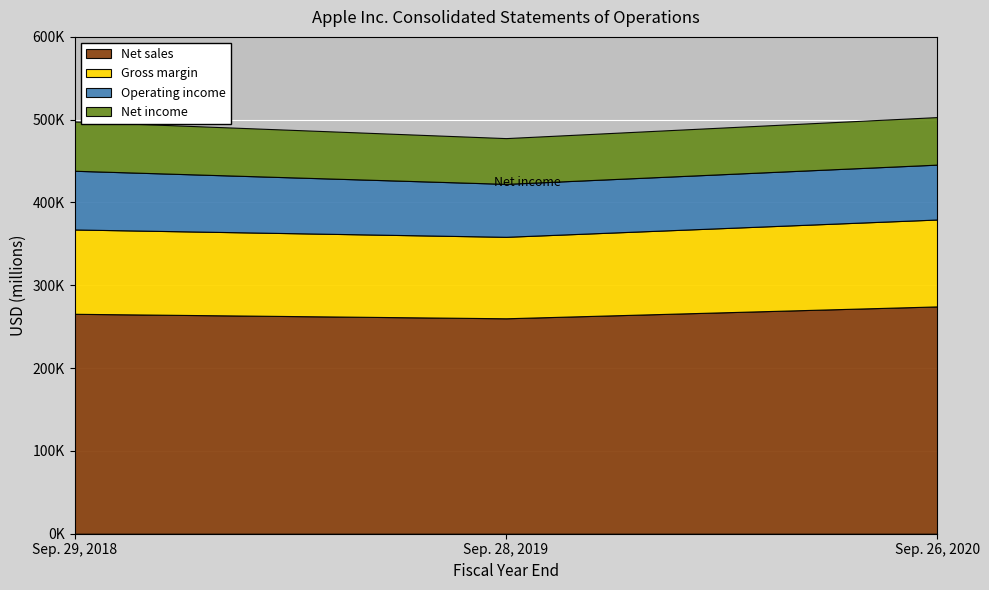

What is the difference between the maximum and minimum values in the Operating income series?

6968